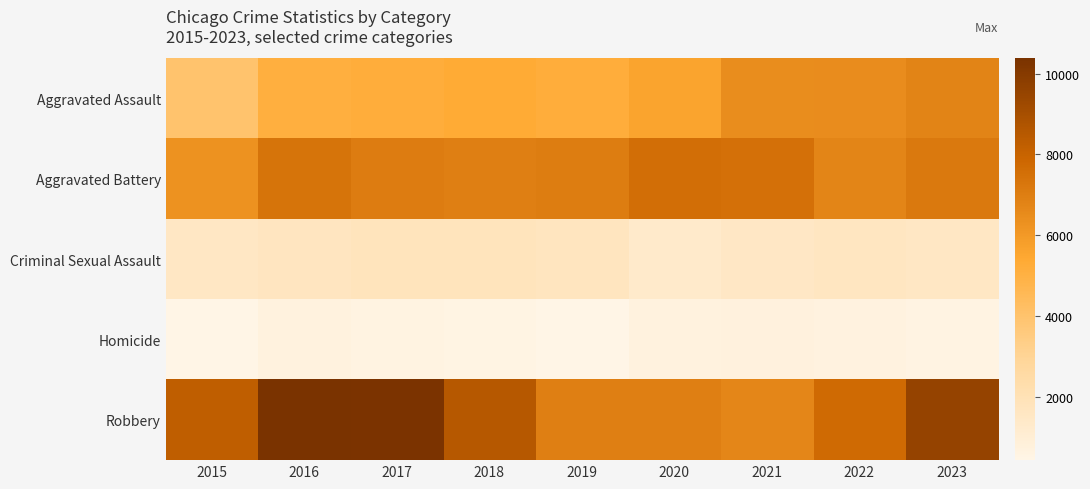

Reading right to left, transcribe all the data shown in this chart.

Aggravated Assault: 2023=6783	2022=6481	2021=6445	2020=5619	2019=5204	2018=5362	2017=5193	2016=5125	2015=3983
Aggravated Battery: 2023=7174	2022=6742	2021=7481	2020=7570	2019=7014	2018=6939	2017=7069	2016=7352	2015=6287
Criminal Sexual Assault: 2023=1563	2022=1614	2021=1519	2020=1310	2019=1706	2018=1793	2017=1771	2016=1677	2015=1531
Homicide: 2023=561	2022=642	2021=731	2020=706	2019=453	2018=524	2017=617	2016=697	2015=442
Robbery: 2023=9561	2022=7707	2021=6712	2020=6931	2019=6950	2018=8533	2017=10336	2016=10378	2015=8249